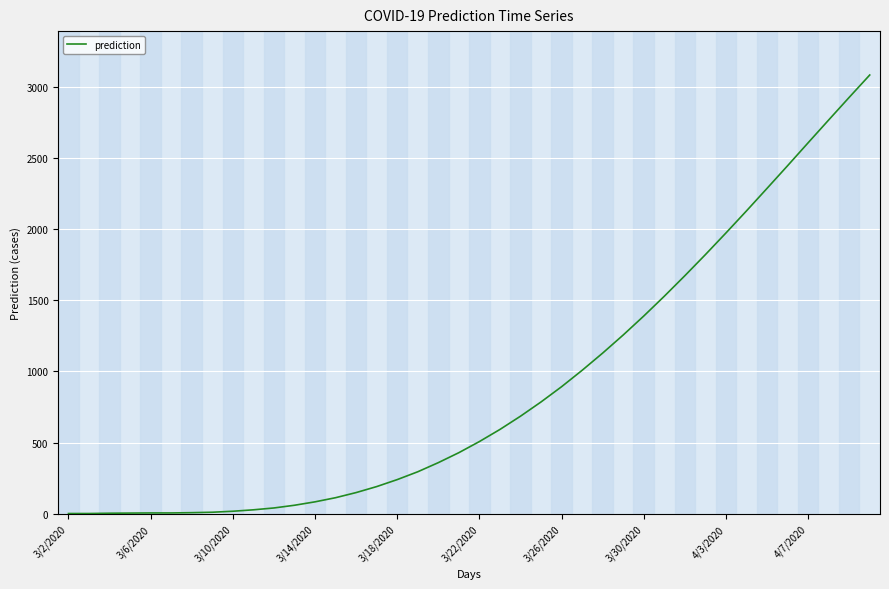

What is the value of the 2nd point from the left?

3